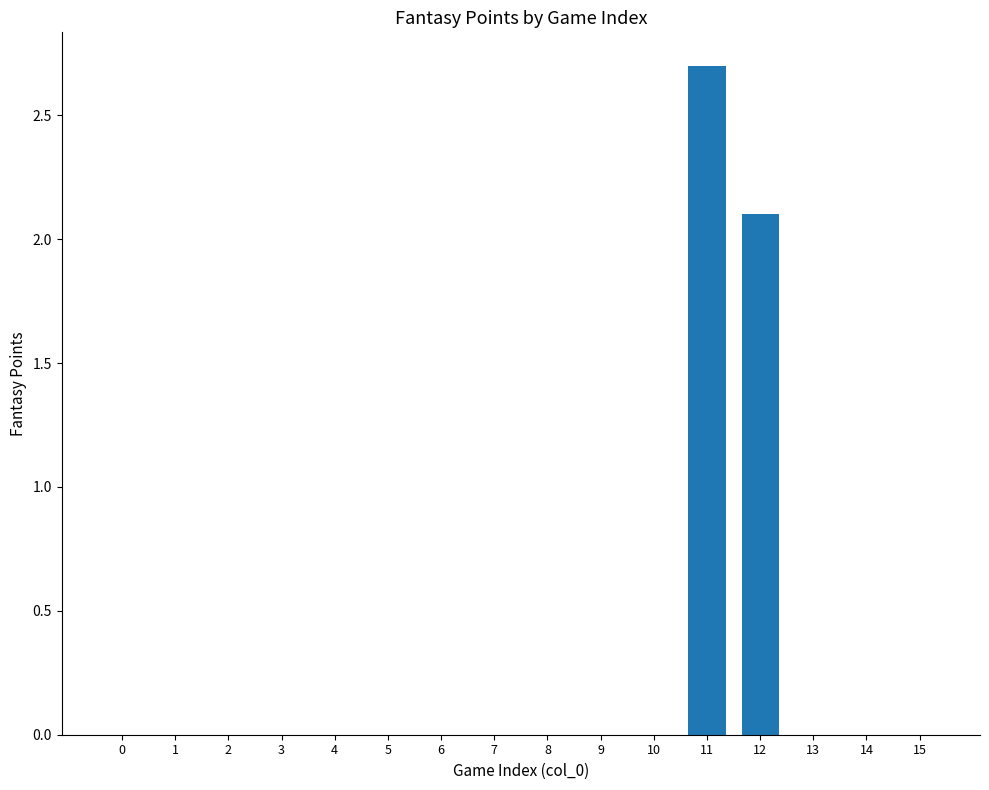

How many data points does each series have?

16